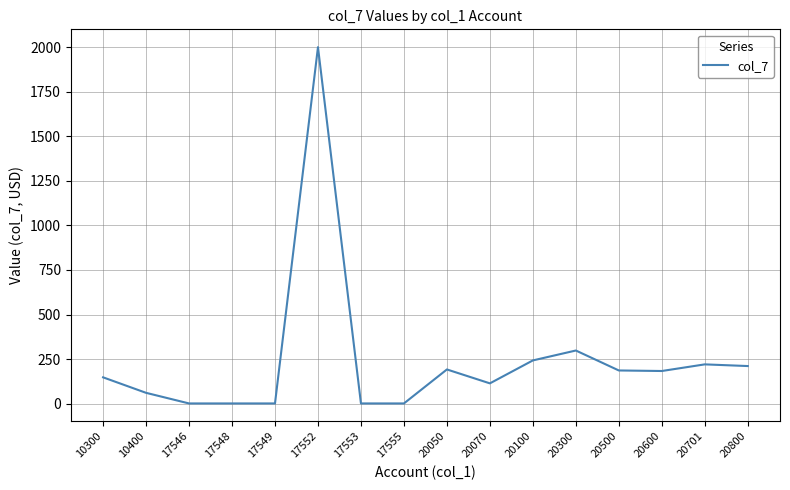

Does the chart have visible grid lines?

Yes